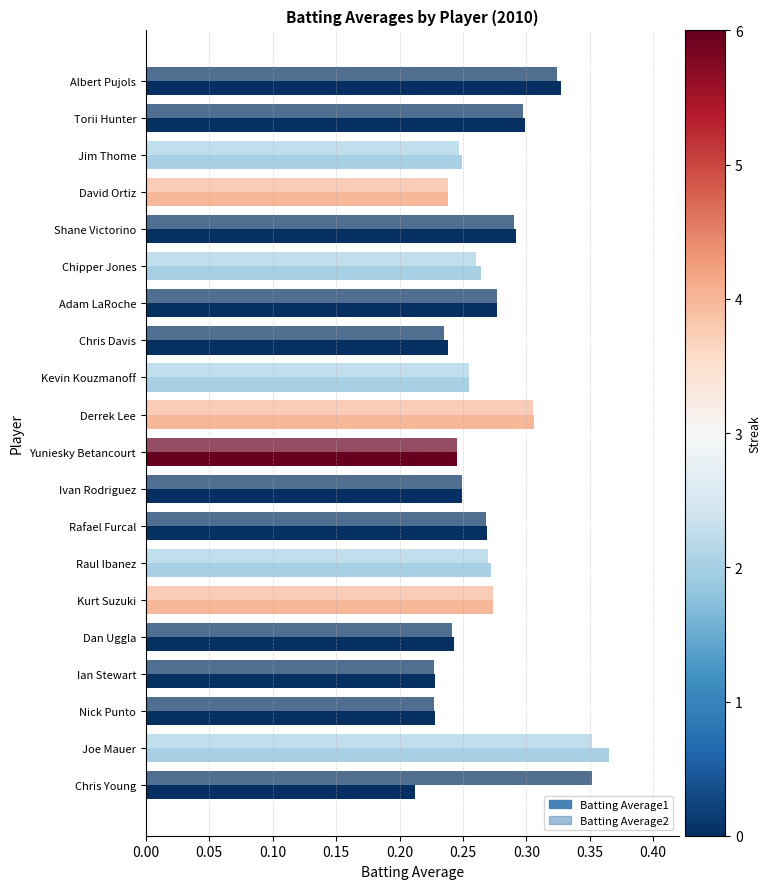

Count the number of data series in this chart.

2